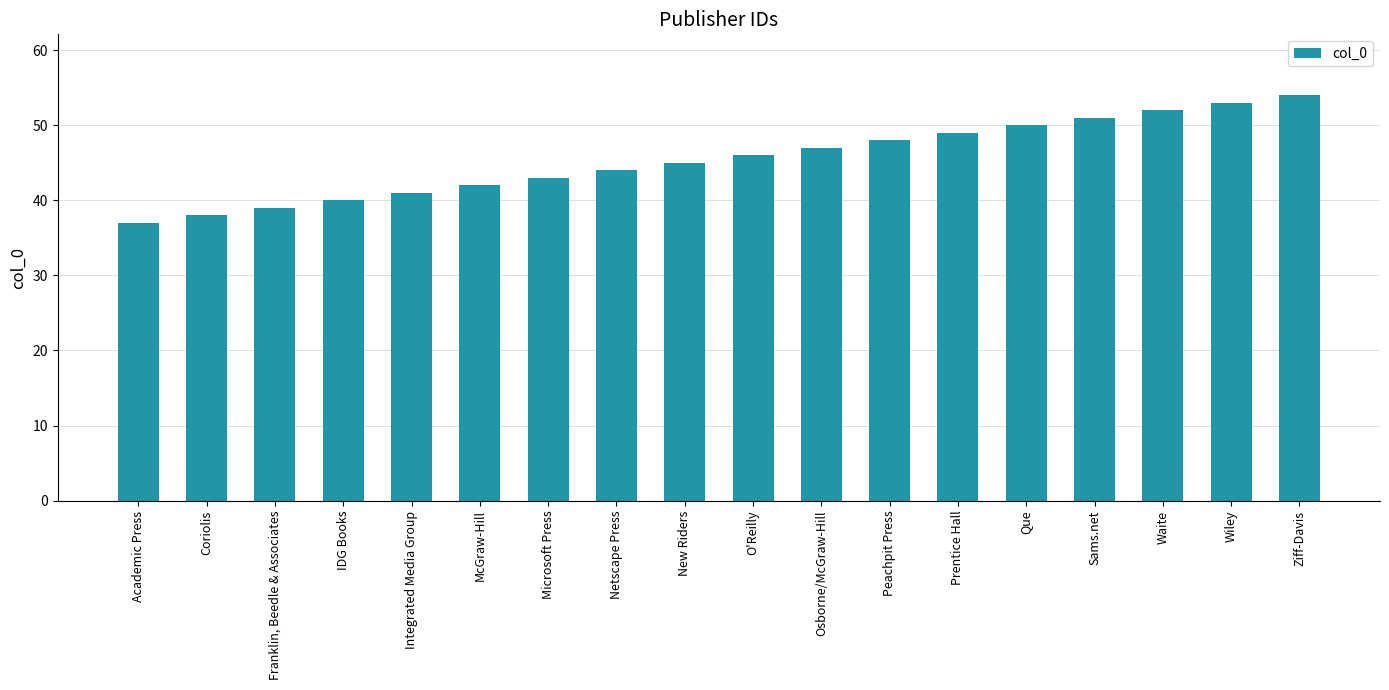

Reading left to right, extract all data points from this chart.

37	38	39	40	41	42	43	44	45	46	47	48	49	50	51	52	53	54